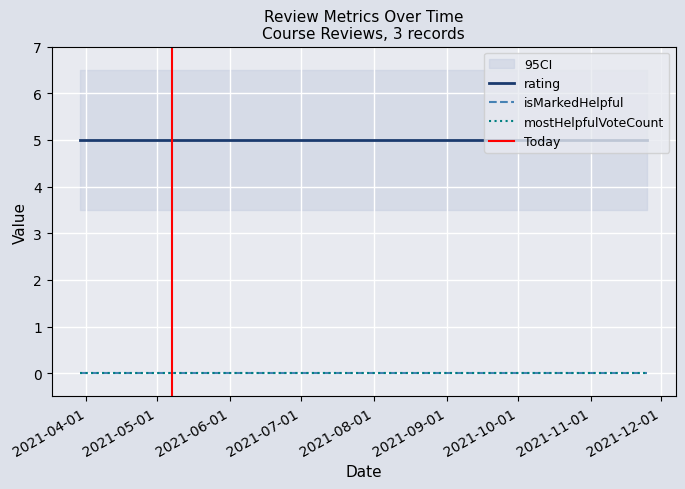

Which series has the largest range (max minus min)?

rating